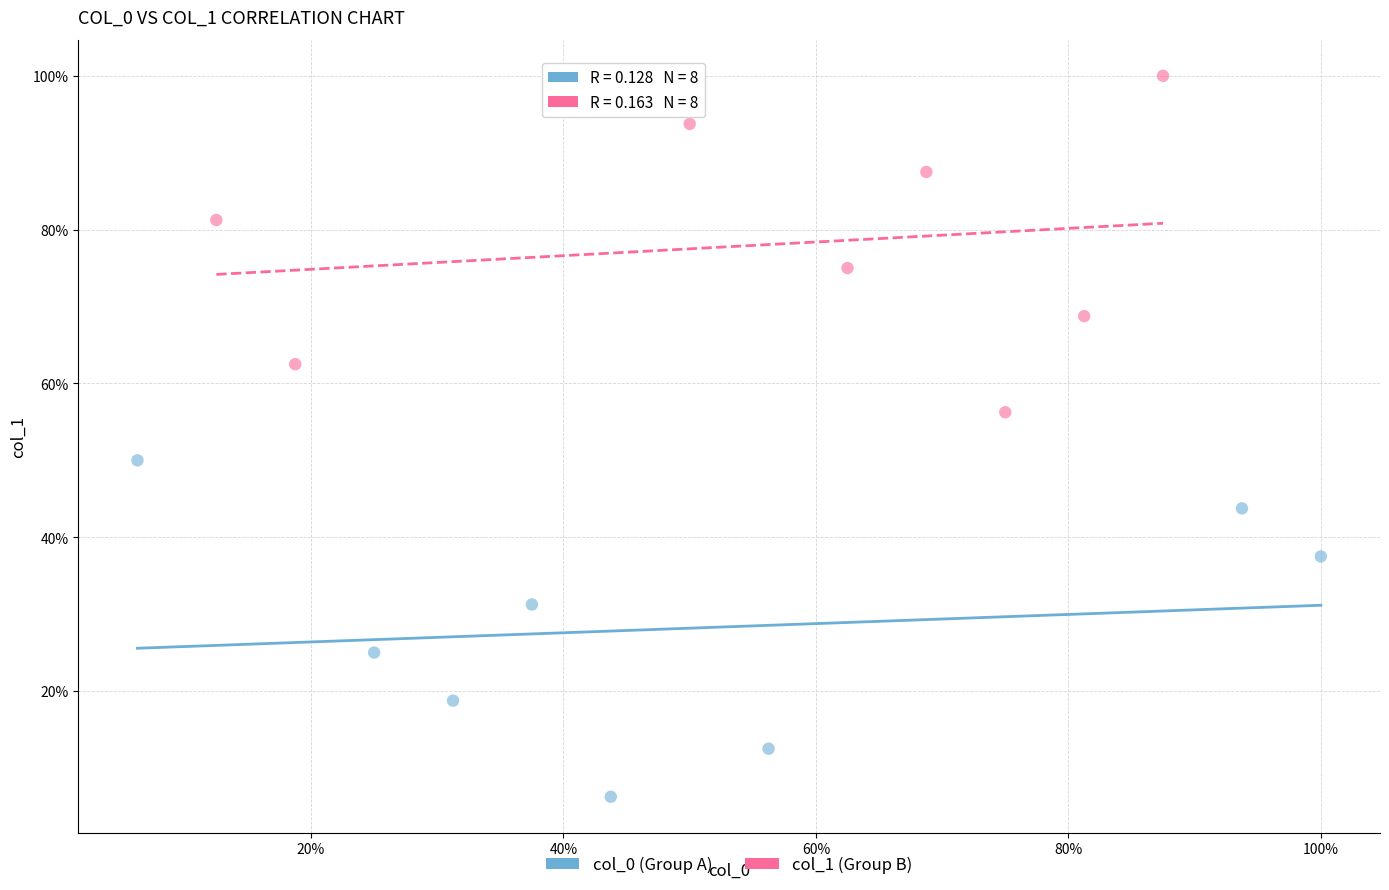

What are all the series names shown in the legend?

col_0 (Group A), col_1 (Group B)